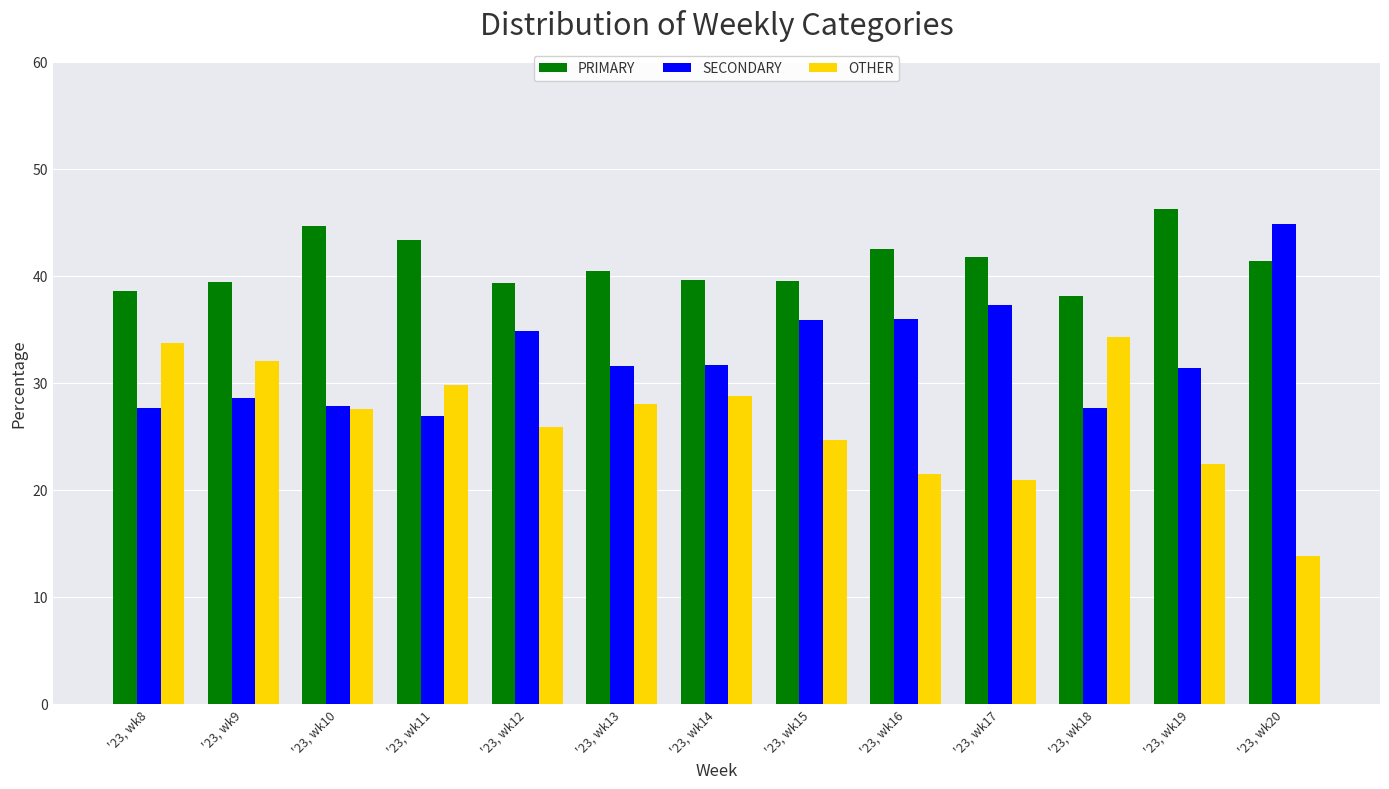

List the series in order of their peak value, highest first.

PRIMARY, SECONDARY, OTHER